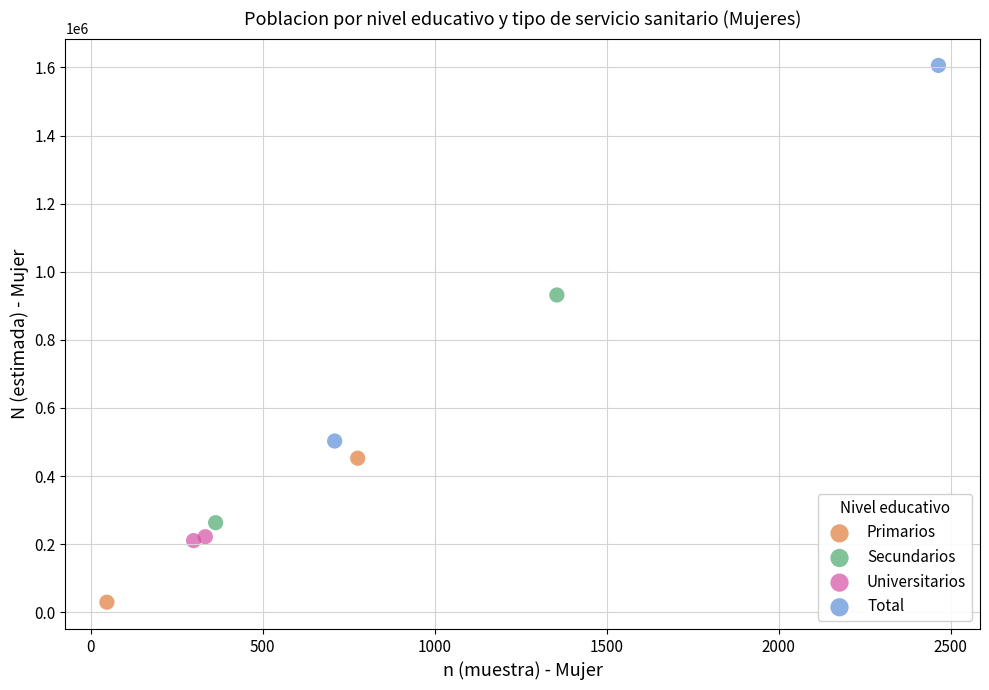

Which series has the largest Y range (max minus min)?

Total